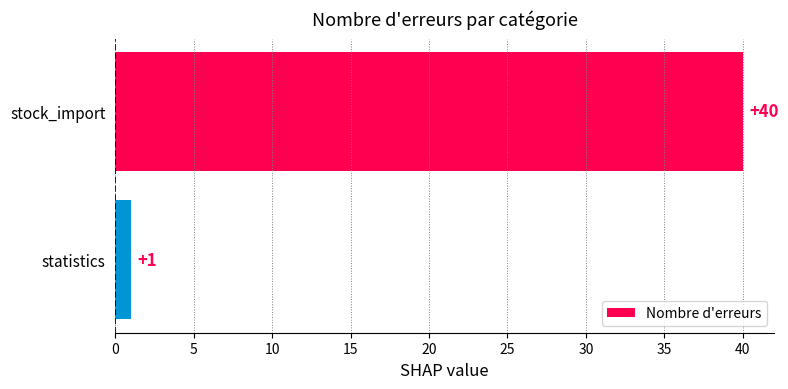

How many bars are there in total?

2